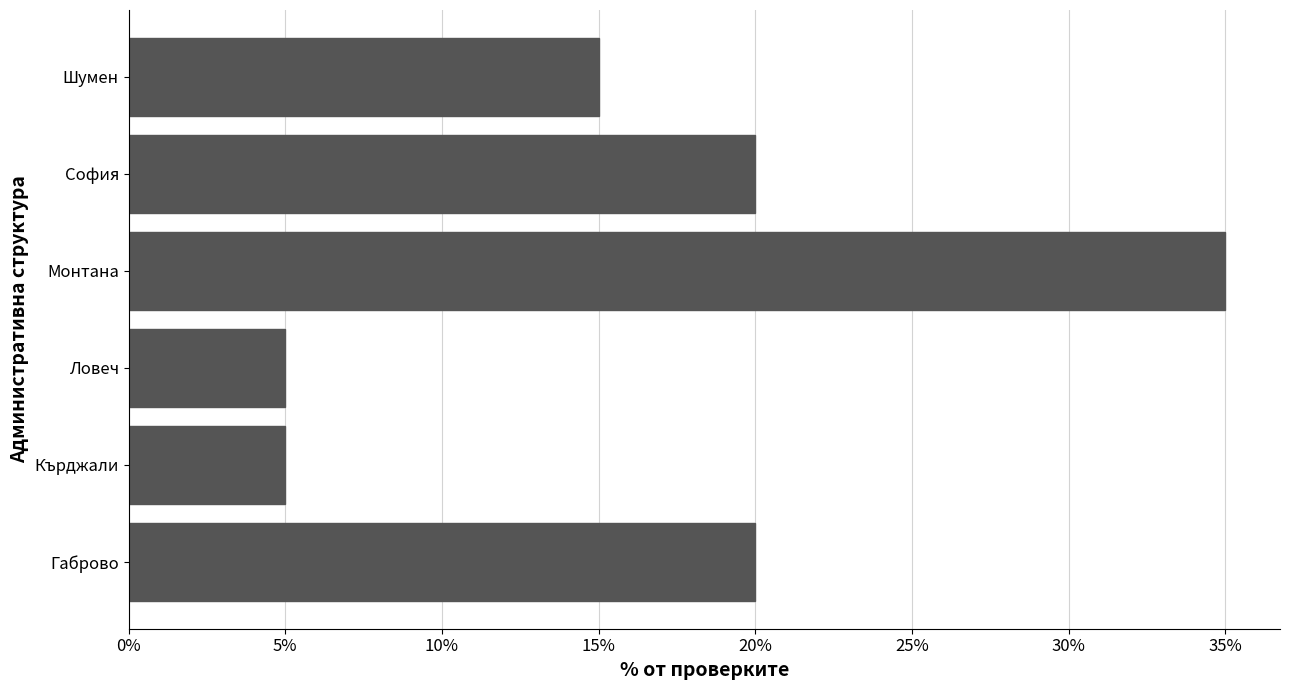

Reading bottom to top, list all the values displayed in this chart.

20	5	5	35	20	15